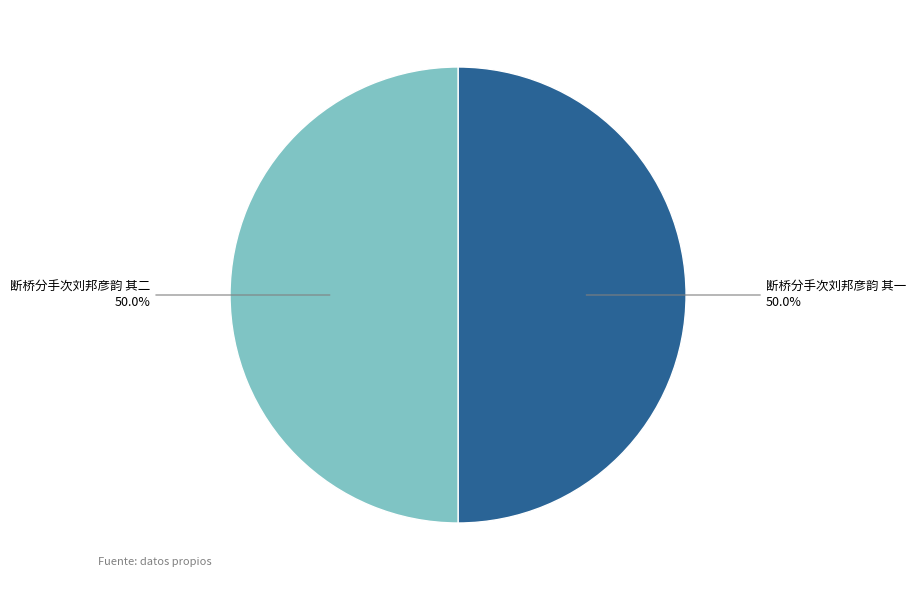

How many slices are in this pie chart?

2